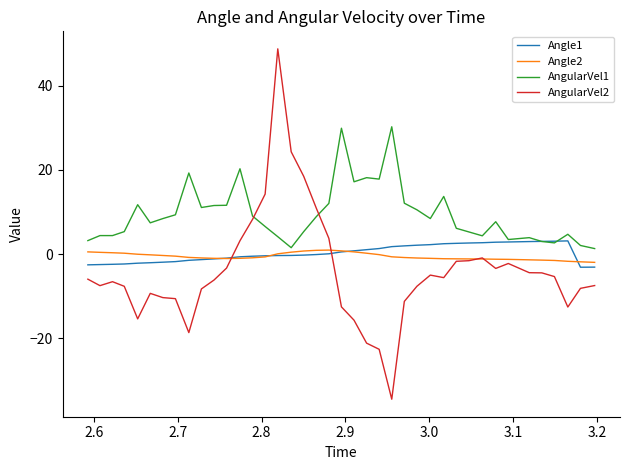

Does the chart display data point markers on the line(s)?

No